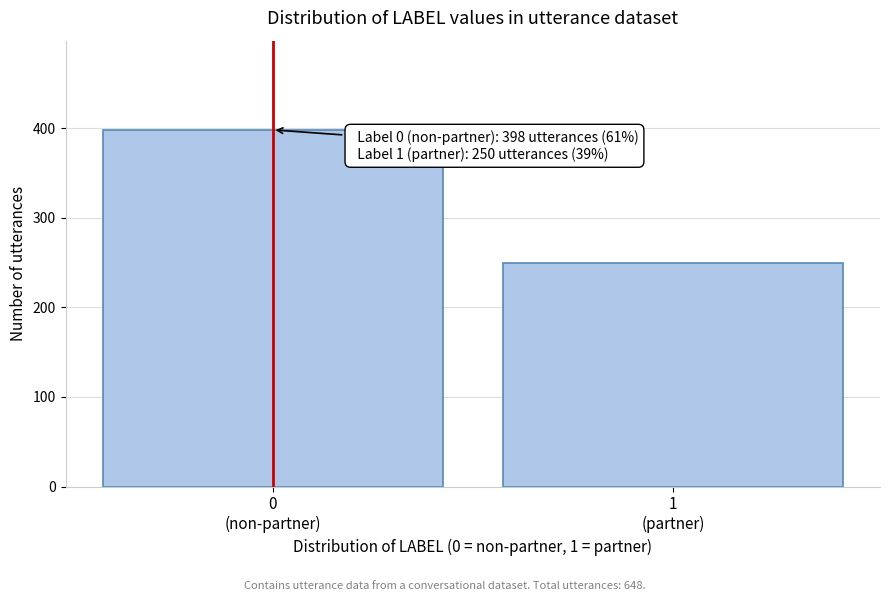

Reading right to left, transcribe all the data shown in this chart.

250	398